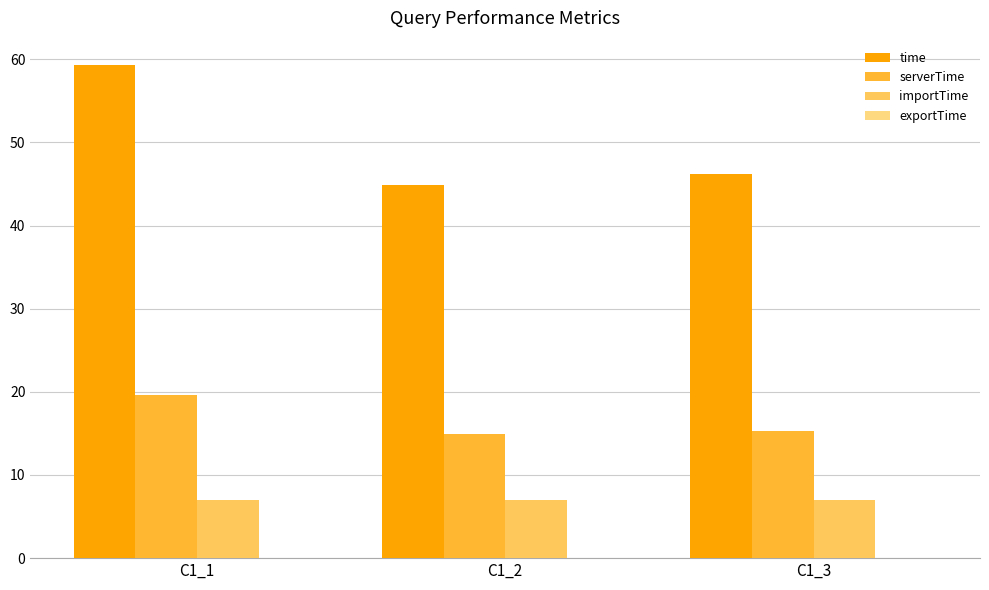

What is the sum of all importTime values?

20.9